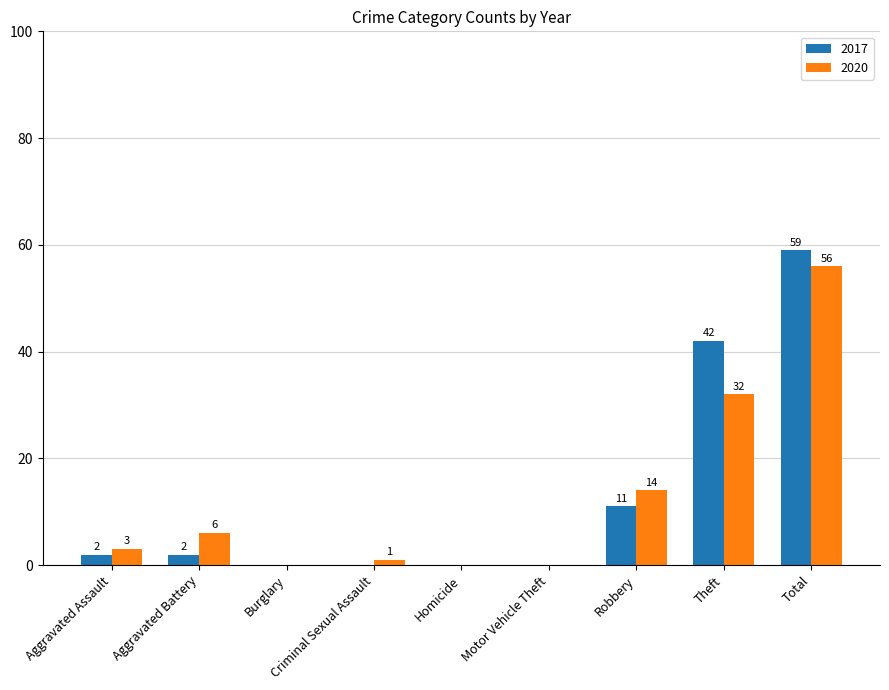

What is the average value of the 2020 series?

12